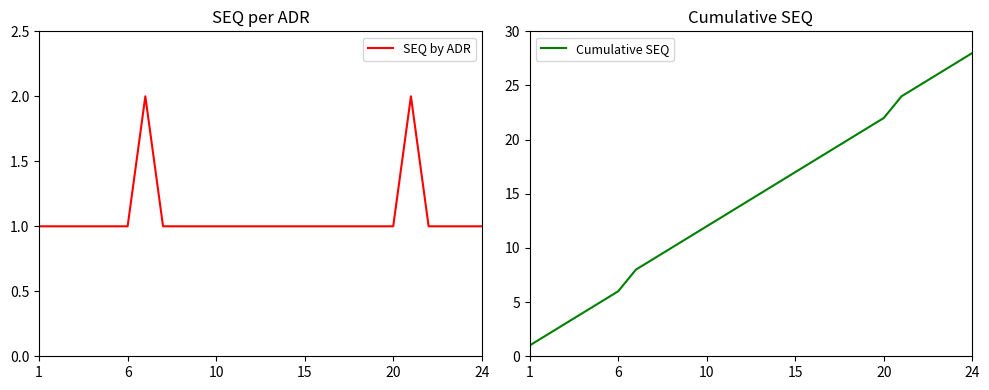

Between 22 and 14, which is larger?

22